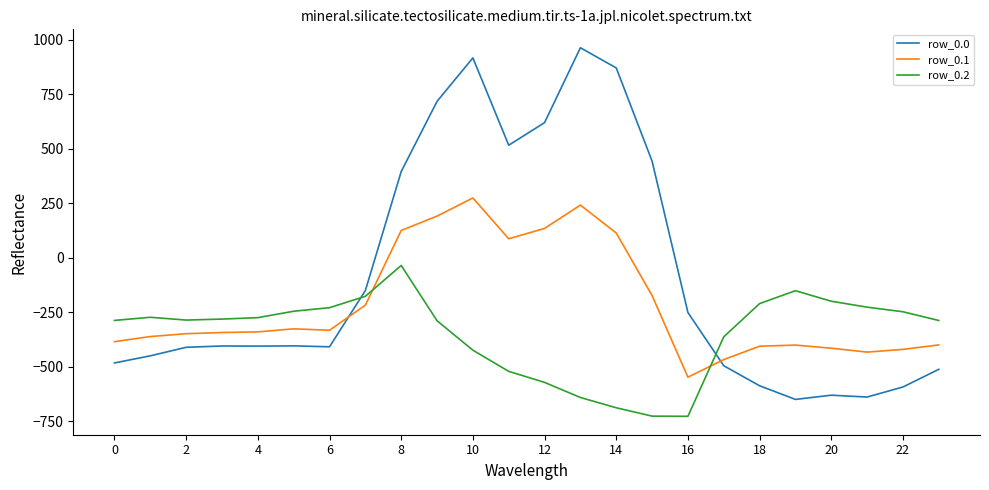

How many times do row_0.0 and row_0.1 cross each other?

2